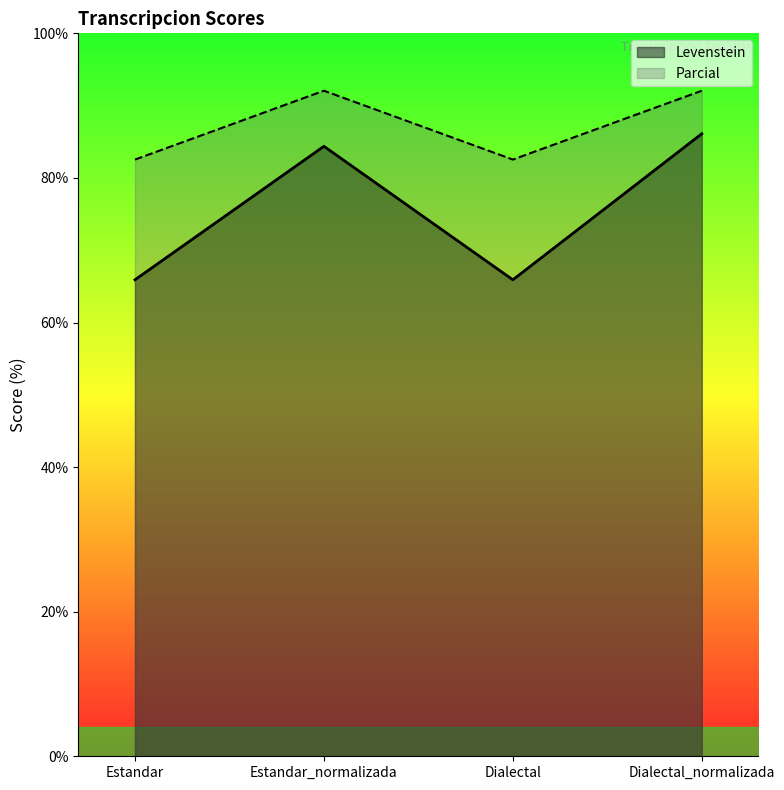

Which series has the largest range (max minus min)?

Levenstein